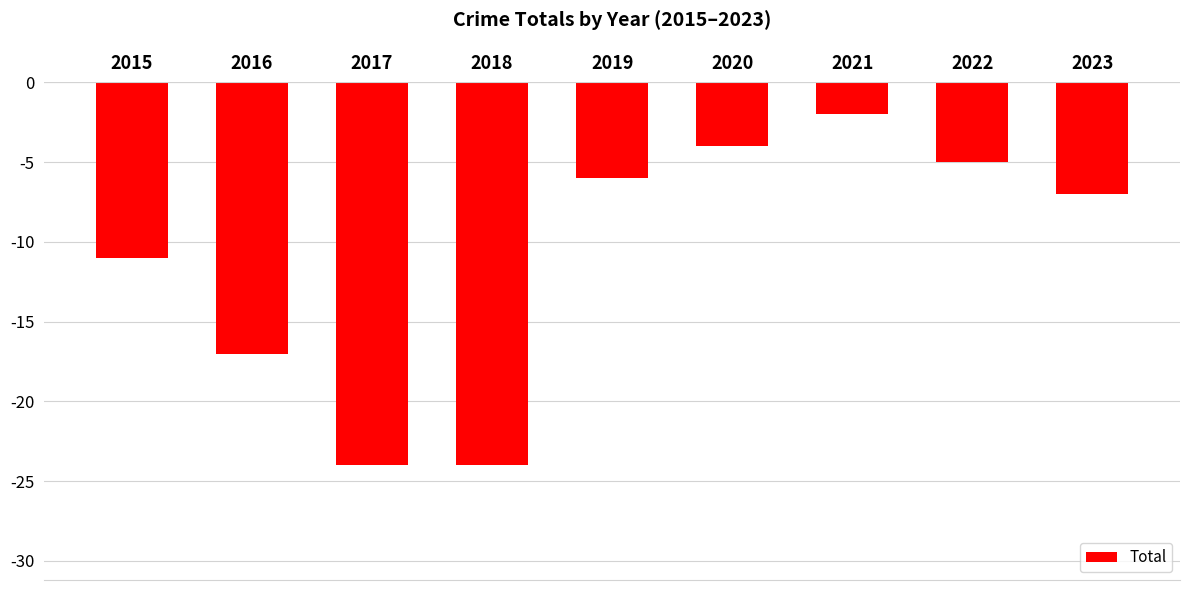

What is the smallest value displayed?

-24